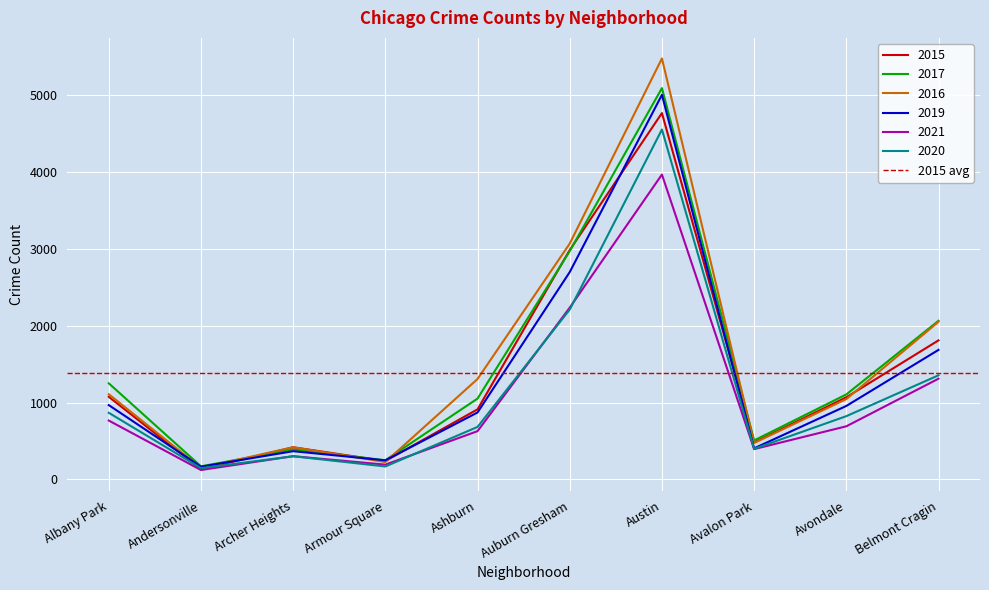

What is the spread (max minus min) of values at Austin?

1511